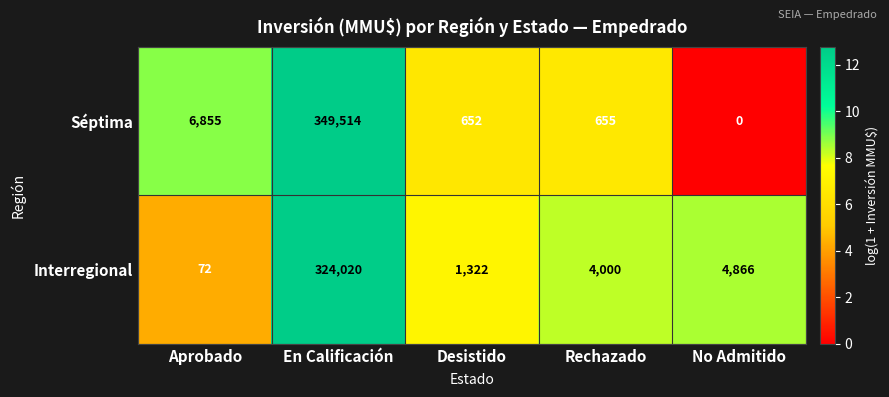

True or false: Séptima has a value of 6855 at Aprobado.

True